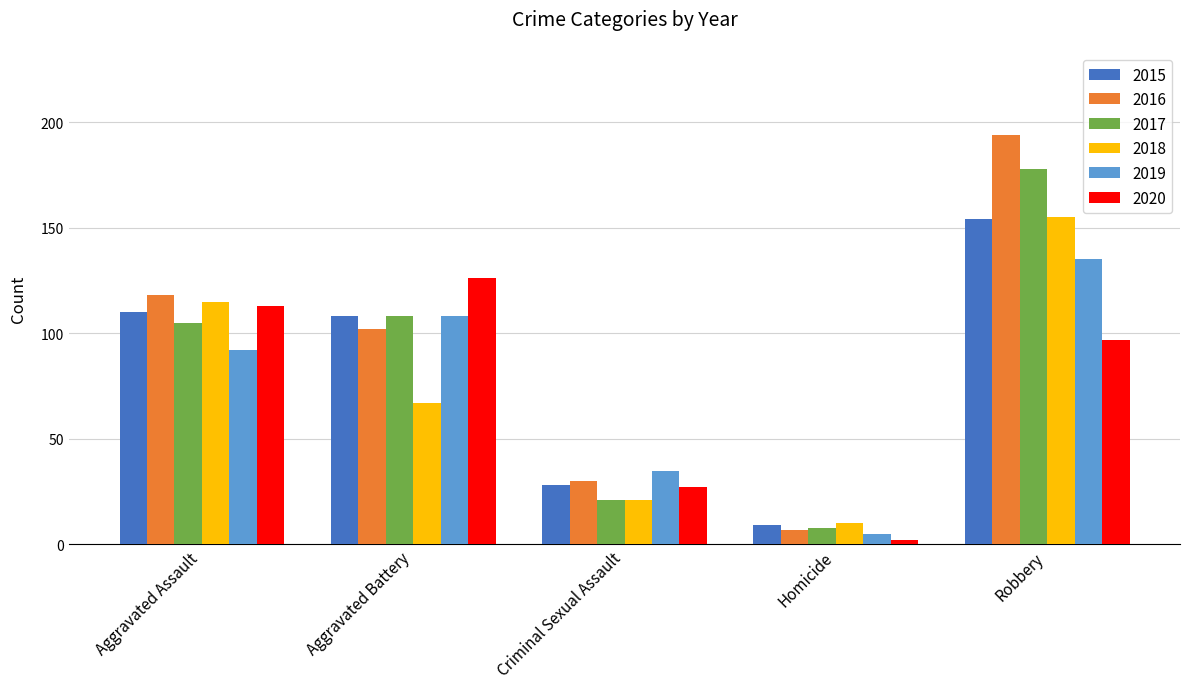

Reading left to right, list all the values displayed in this chart.

2015: Aggravated Assault=110	Aggravated Battery=108	Criminal Sexual Assault=28	Homicide=9	Robbery=154
2016: Aggravated Assault=118	Aggravated Battery=102	Criminal Sexual Assault=30	Homicide=7	Robbery=194
2017: Aggravated Assault=105	Aggravated Battery=108	Criminal Sexual Assault=21	Homicide=8	Robbery=178
2018: Aggravated Assault=115	Aggravated Battery=67	Criminal Sexual Assault=21	Homicide=10	Robbery=155
2019: Aggravated Assault=92	Aggravated Battery=108	Criminal Sexual Assault=35	Homicide=5	Robbery=135
2020: Aggravated Assault=113	Aggravated Battery=126	Criminal Sexual Assault=27	Homicide=2	Robbery=97